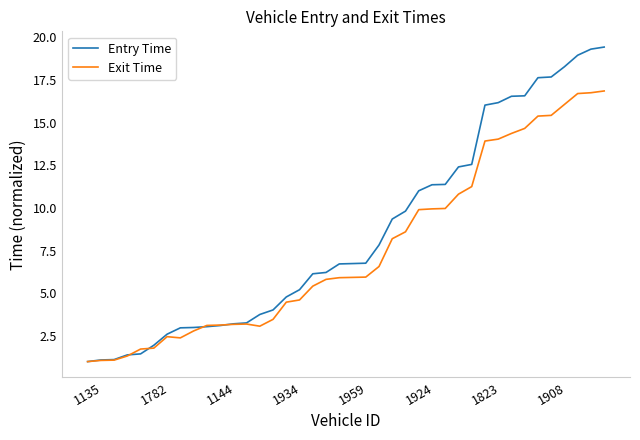

How many values in the Exit Time series exceed 5?

23